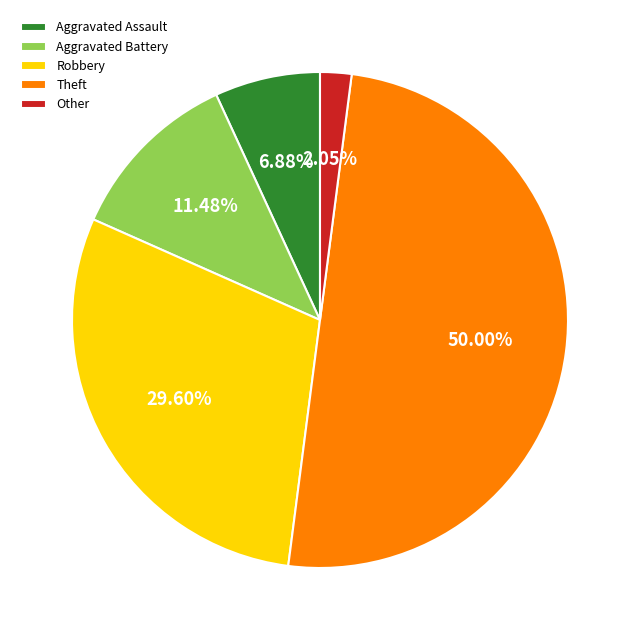

Rank the categories by value from highest to lowest.

Theft, Robbery, Aggravated Battery, Aggravated Assault, Other